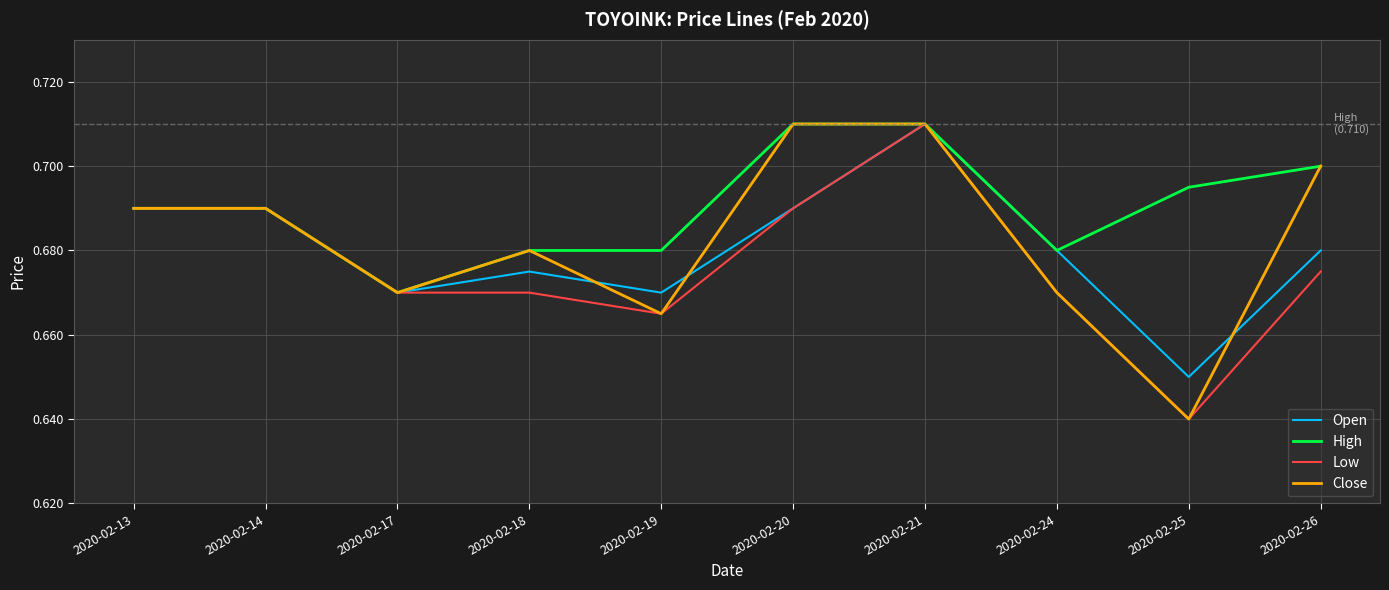

At which label does Open reach its peak?

2020-02-21